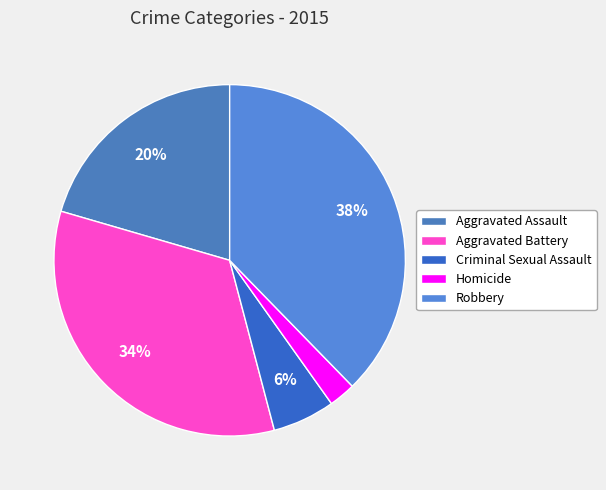

Which slice is the largest?

Robbery